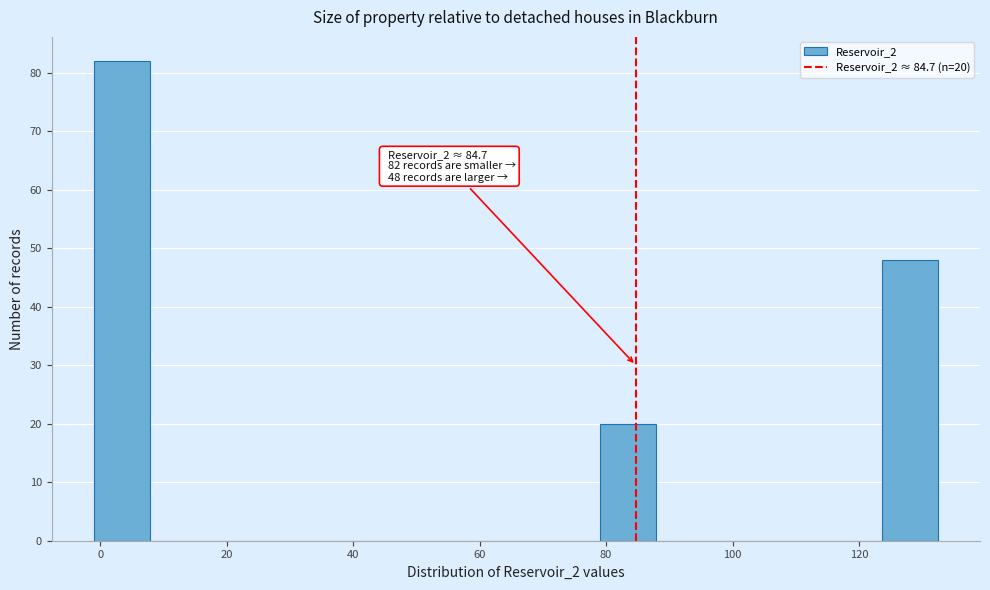

Over which range of the x-axis is the bar tallest?

0 to 8